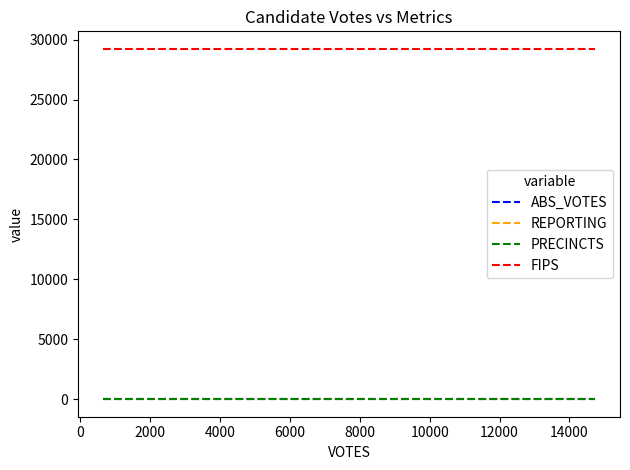

Does the chart display data point markers on the line(s)?

No